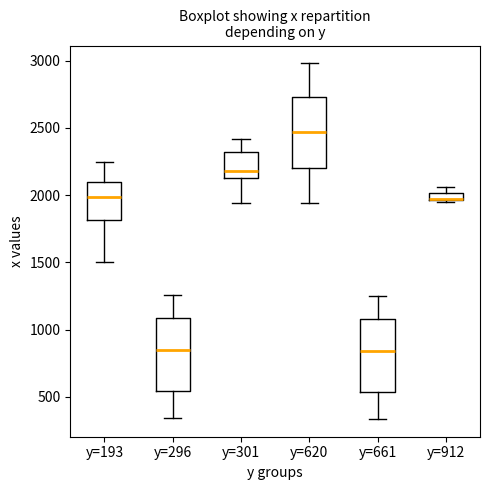

Where is the lower edge of the box for y=620 on the y-axis? The values are not printed on the chart, so give them approximately, as read against the axis.

2200